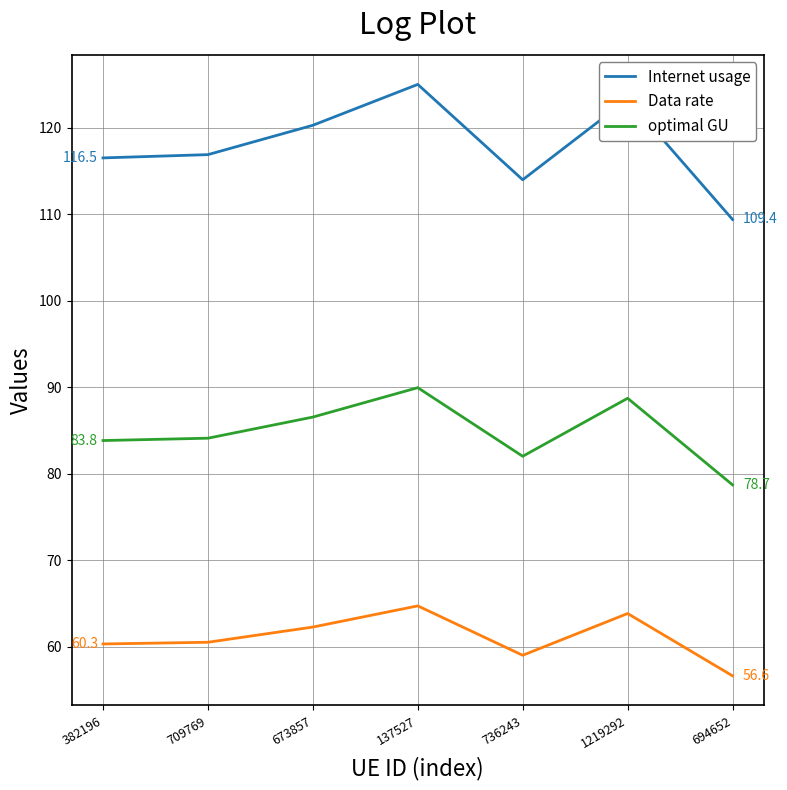

Read the optimal GU value at 1219292.

88.7